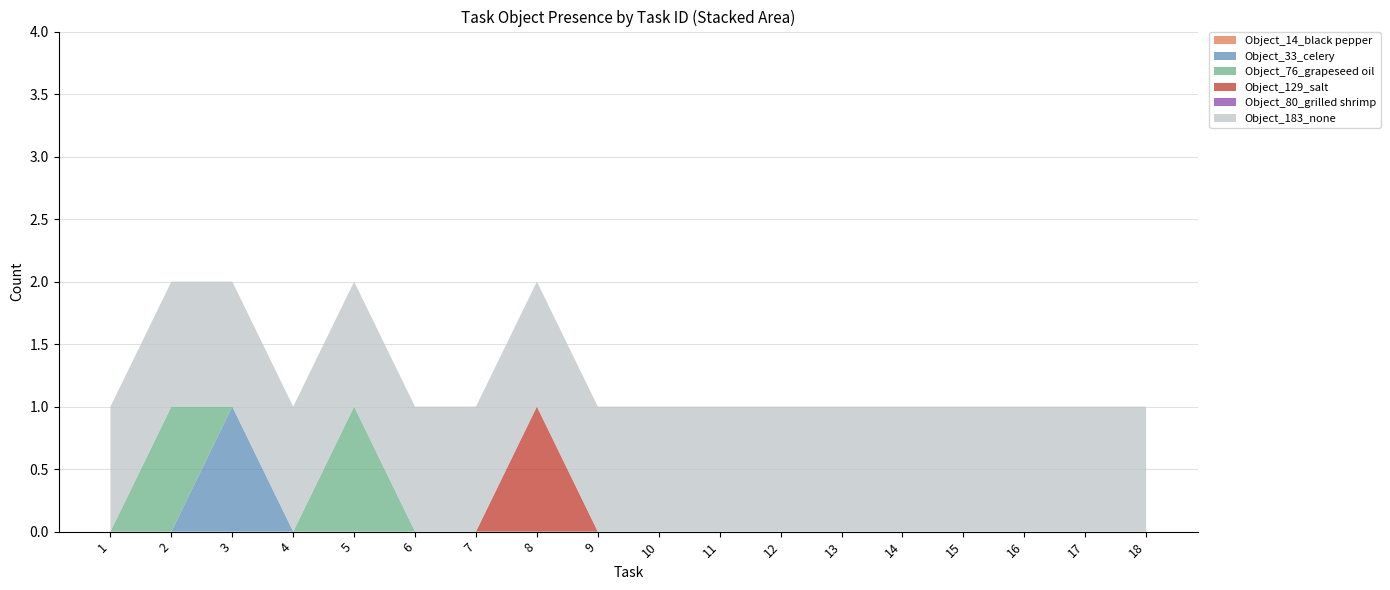

Reading right to left, transcribe all the data shown in this chart.

Object_14_black pepper: 0	0	0	0	0	0	0	0	0	0	0	0	0	0	0	0	0	0
Object_33_celery: 0	0	0	0	0	0	0	0	0	0	0	0	0	0	0	1	0	0
Object_76_grapeseed oil: 0	0	0	0	0	0	0	0	0	0	0	0	0	1	0	0	1	0
Object_129_salt: 0	0	0	0	0	0	0	0	0	0	1	0	0	0	0	0	0	0
Object_80_grilled shrimp: 0	0	0	0	0	0	0	0	0	0	0	0	0	0	0	0	0	0
Object_183_none: 1	1	1	1	1	1	1	1	1	1	1	1	1	1	1	1	1	1